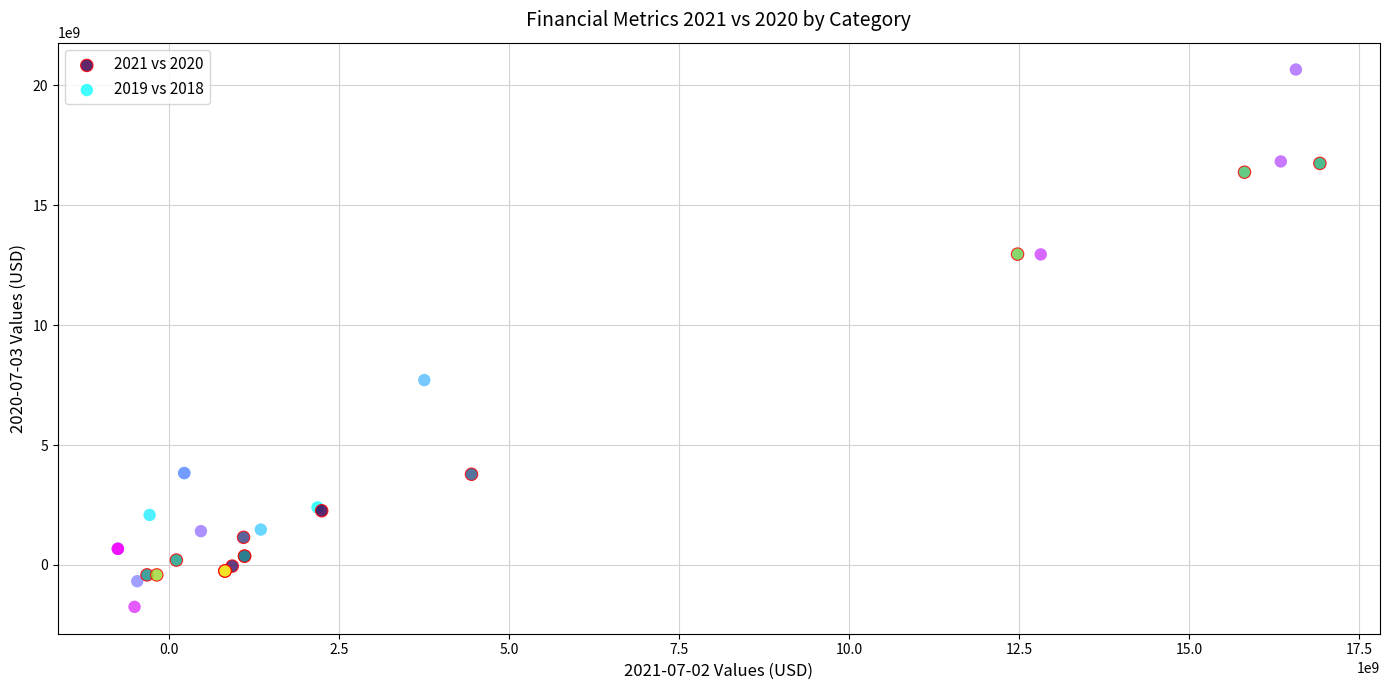

Which series has the widest spread of Y values?

2019 vs 2018